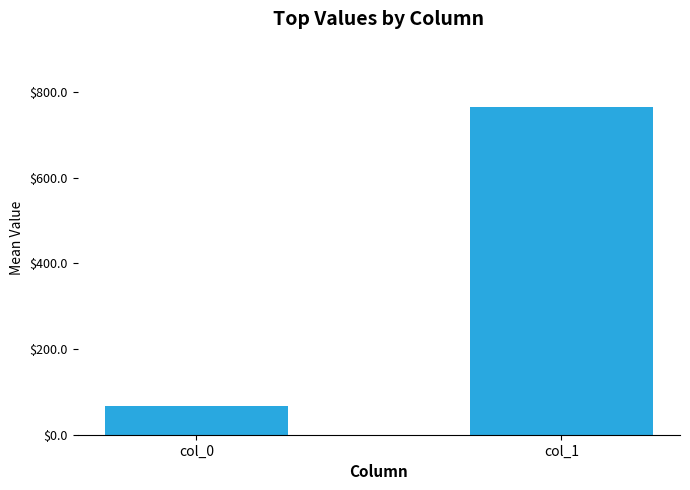

At which category does the chart reach its peak across all series?

col_1